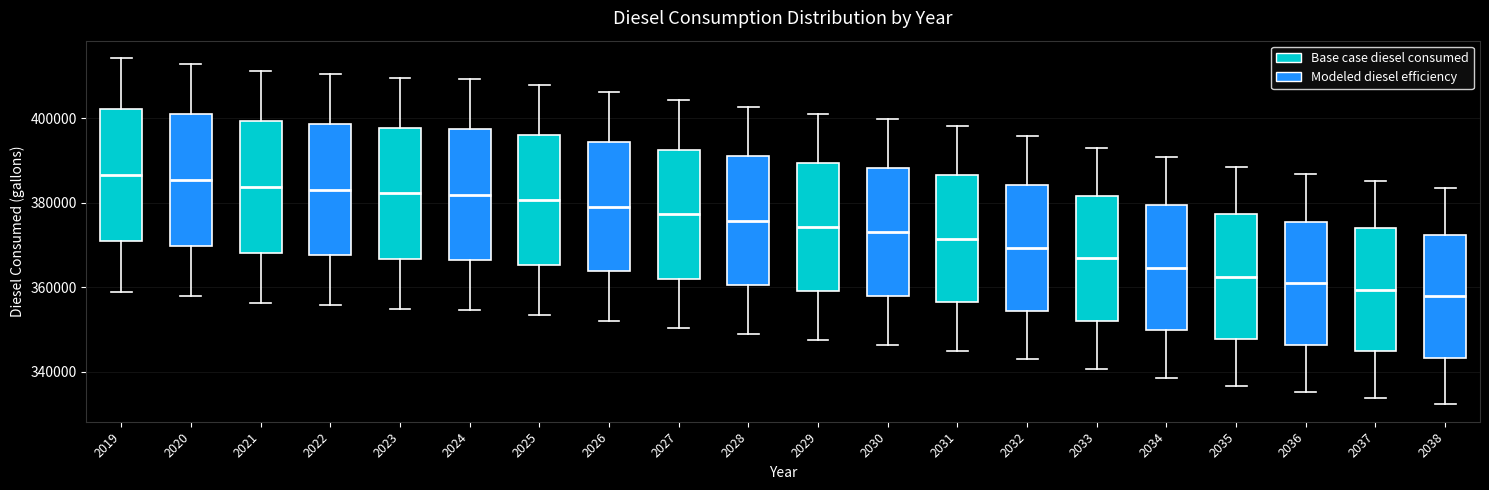

Reading left to right, transcribe this box plot: for each box, give where its median line is, the range the box spans, and where its two whiskers end, as read against the y-axis. The values are not printed on the chart, so give them approximately, as read against the axis.

2019: median 386000, box 370000 to 402000, whiskers 358000 to 414000
2020: median 386000, box 370000 to 400000, whiskers 358000 to 412000
2021: median 384000, box 368000 to 400000, whiskers 356000 to 412000
2022: median 384000, box 368000 to 398000, whiskers 356000 to 410000
2023: median 382000, box 366000 to 398000, whiskers 354000 to 410000
2024: median 382000, box 366000 to 398000, whiskers 354000 to 410000
2025: median 380000, box 366000 to 396000, whiskers 354000 to 408000
2026: median 380000, box 364000 to 394000, whiskers 352000 to 406000
2027: median 378000, box 362000 to 392000, whiskers 350000 to 404000
2028: median 376000, box 360000 to 390000, whiskers 348000 to 402000
2029: median 374000, box 360000 to 390000, whiskers 348000 to 402000
2030: median 374000, box 358000 to 388000, whiskers 346000 to 400000
2031: median 372000, box 356000 to 386000, whiskers 344000 to 398000
2032: median 370000, box 354000 to 384000, whiskers 342000 to 396000
2033: median 366000, box 352000 to 382000, whiskers 340000 to 394000
2034: median 364000, box 350000 to 380000, whiskers 338000 to 390000
2035: median 362000, box 348000 to 378000, whiskers 336000 to 388000
2036: median 360000, box 346000 to 376000, whiskers 336000 to 386000
2037: median 360000, box 344000 to 374000, whiskers 334000 to 386000
2038: median 358000, box 344000 to 372000, whiskers 332000 to 384000